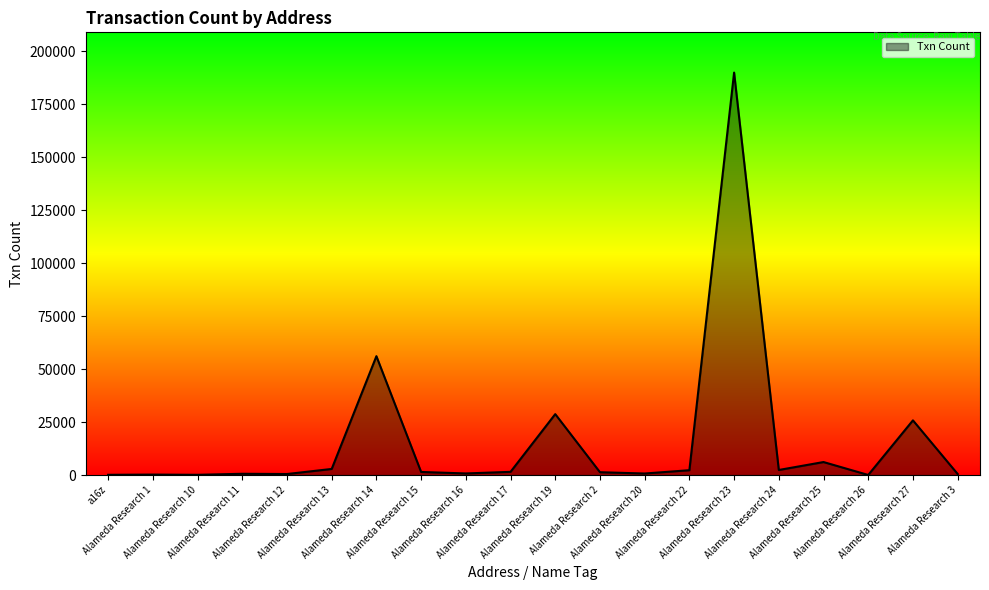

What is the greatest value displayed?

189990